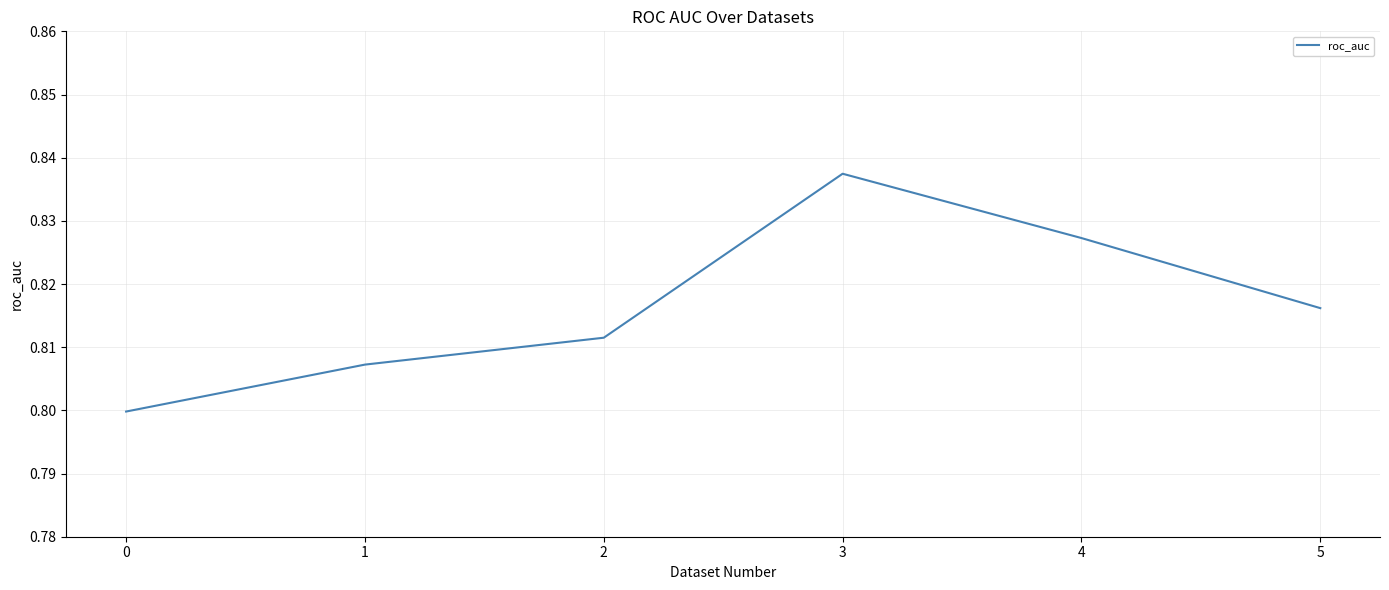

Count the values in the range 0 to 1.

6